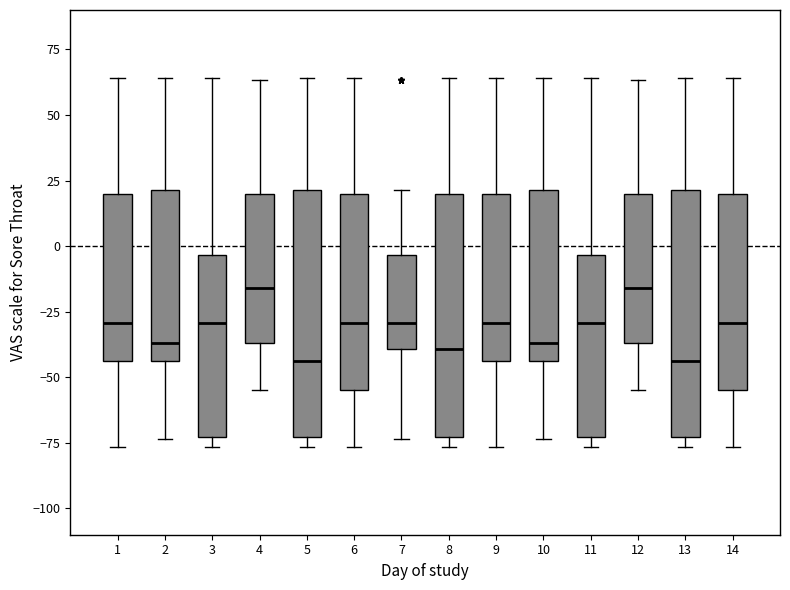

Where is the lower edge of the box at x = 5 on the y-axis? The values are not printed on the chart, so give them approximately, as read against the axis.

-75